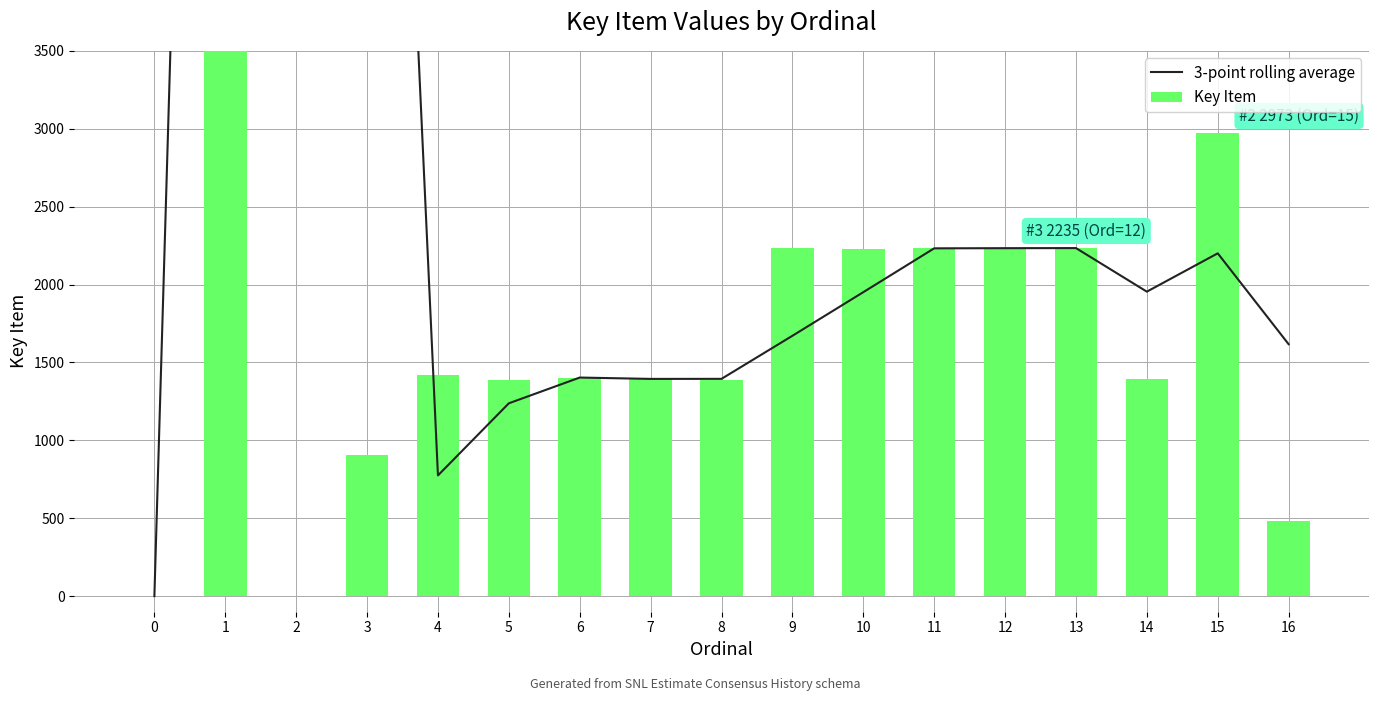

What is the sum of the Key Item values at 0 and 9?

2232.0